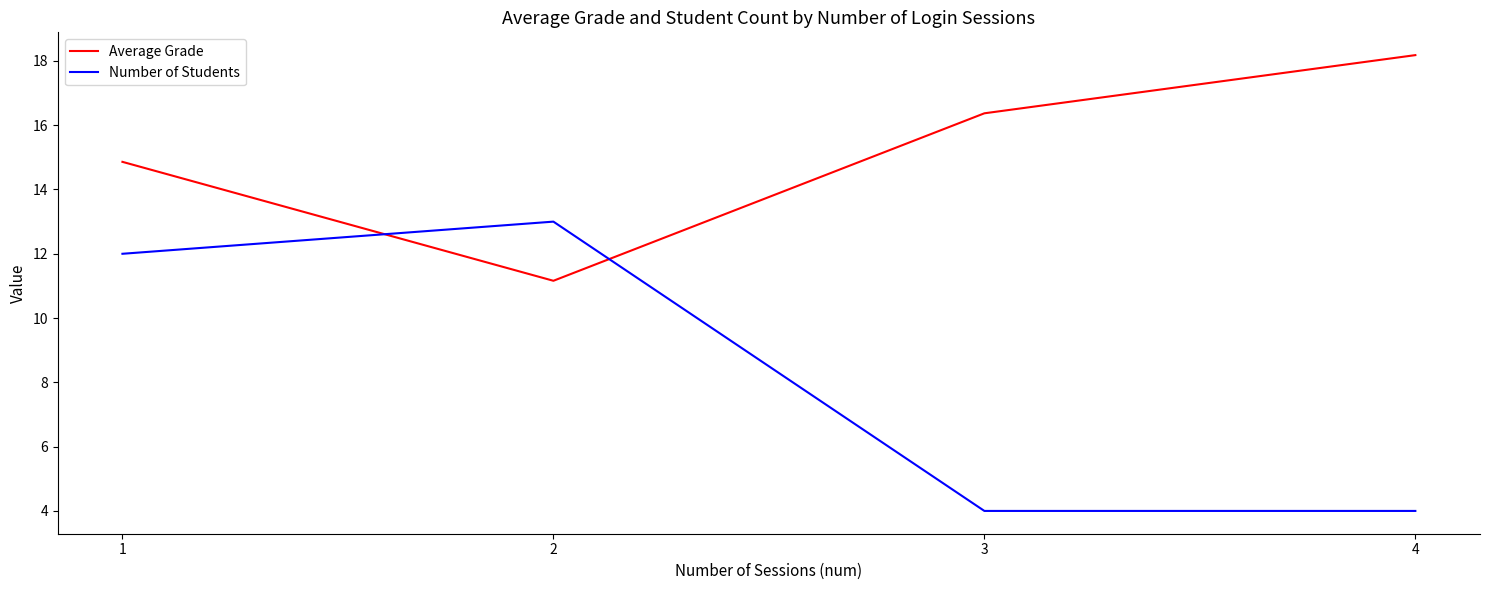

What is the sum of all Average Grade values?

60.6